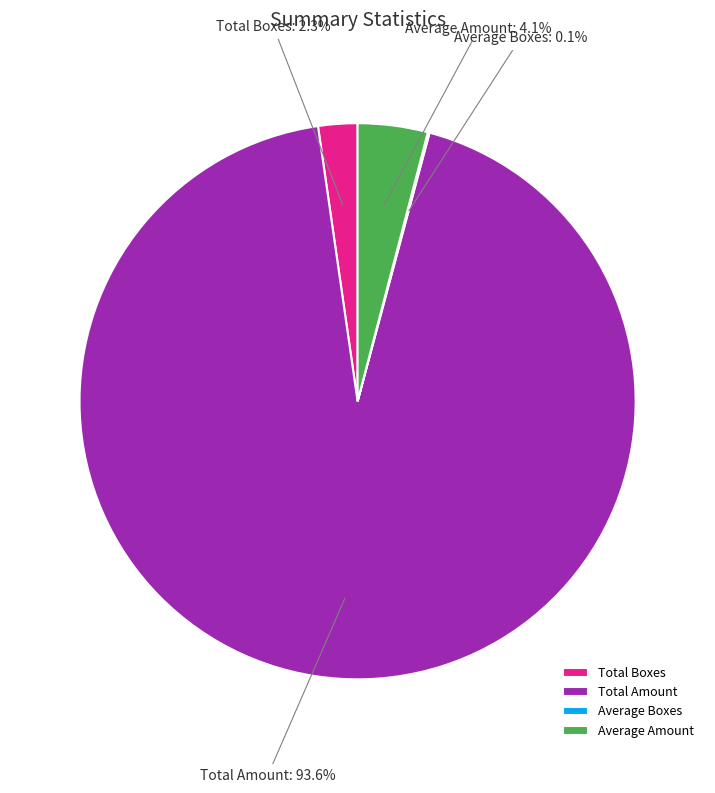

The Total Amount slice represents 94% of the pie. True or false?

True